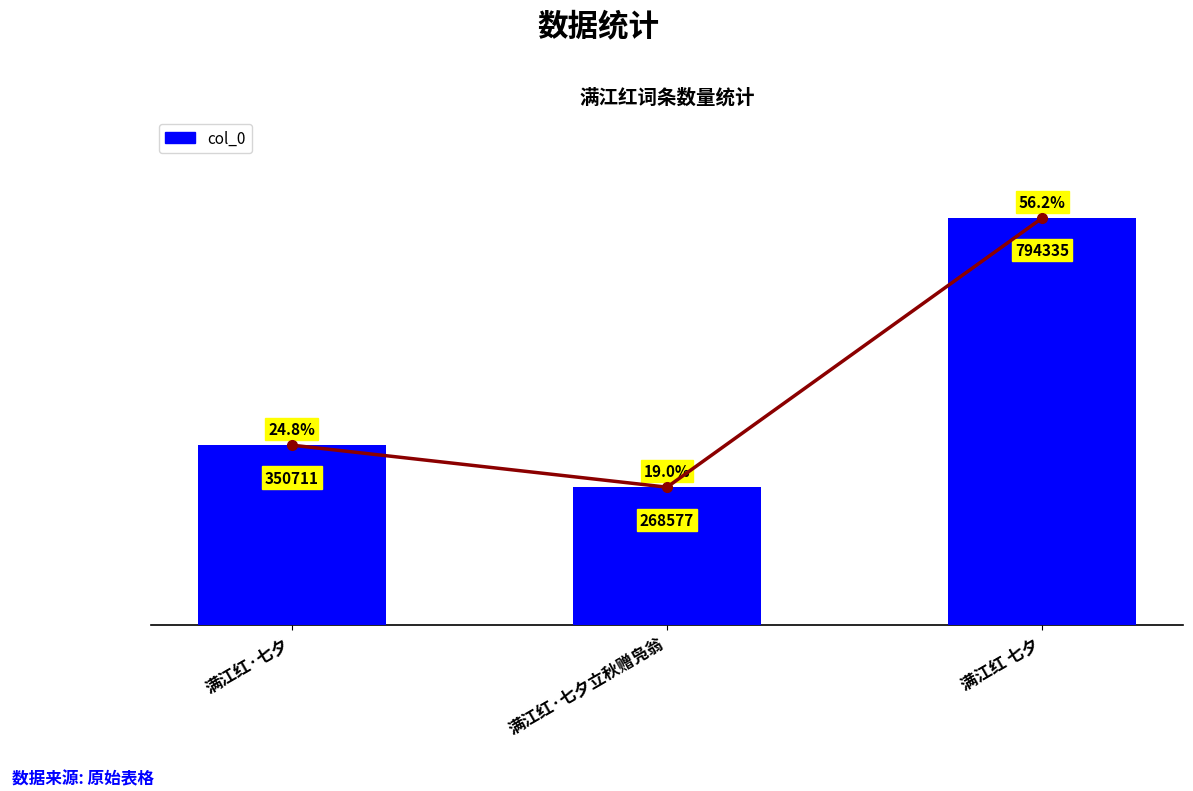

Reading left to right, transcribe all the data shown in this chart.

350711	268577	794335